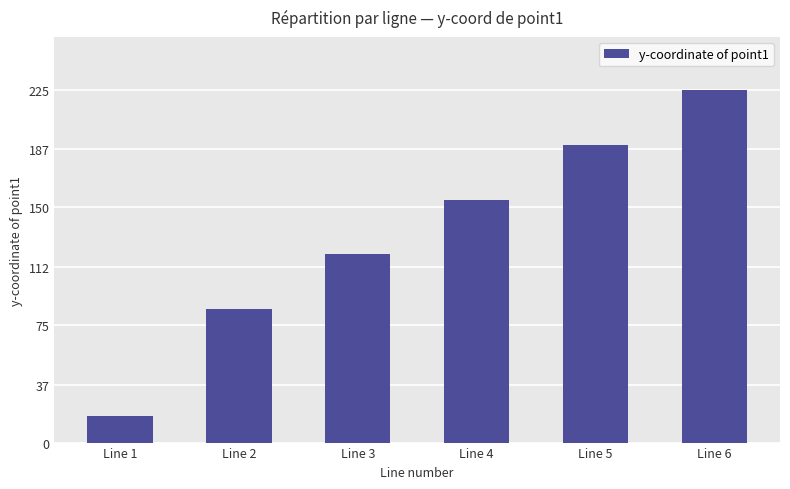

The chart shows a value of 155 at Line 4. True or false?

True